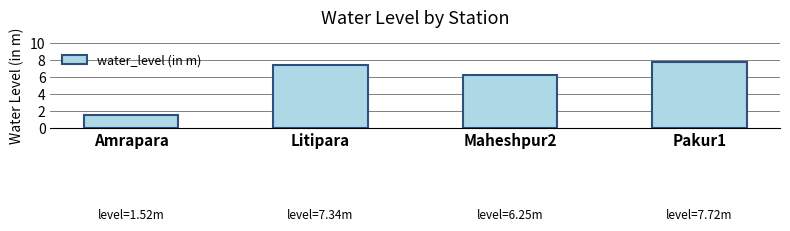

What position from the right is Pakur1?

1